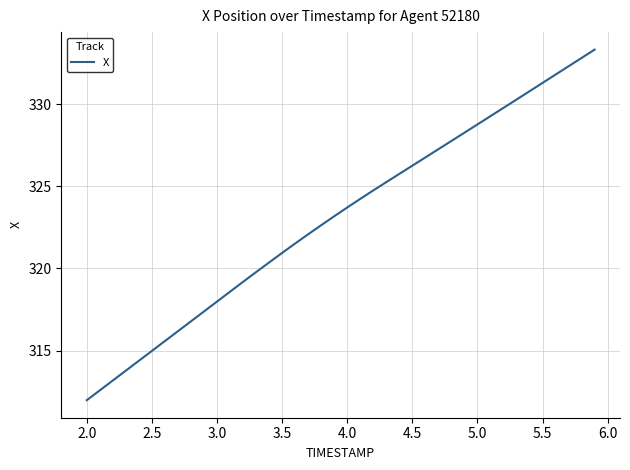

What is the smallest value displayed?

312.0